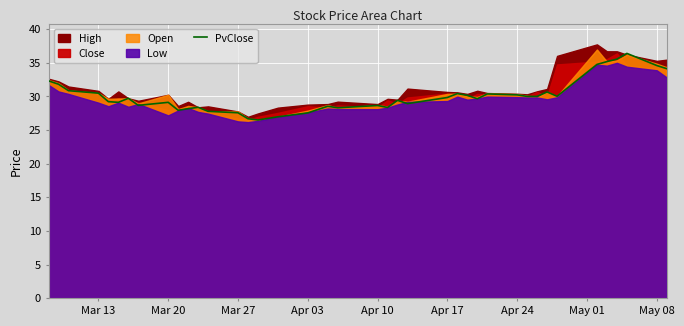

The value of PvClose at May 08 is 57.6. True or false?

False